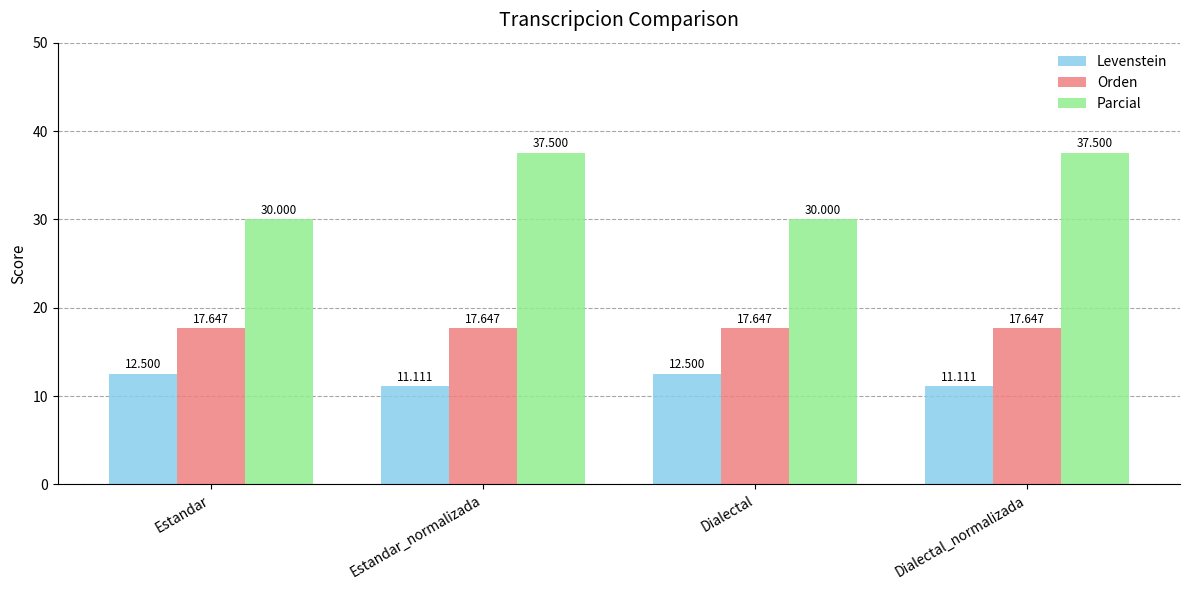

What is the smallest value displayed?

11.1